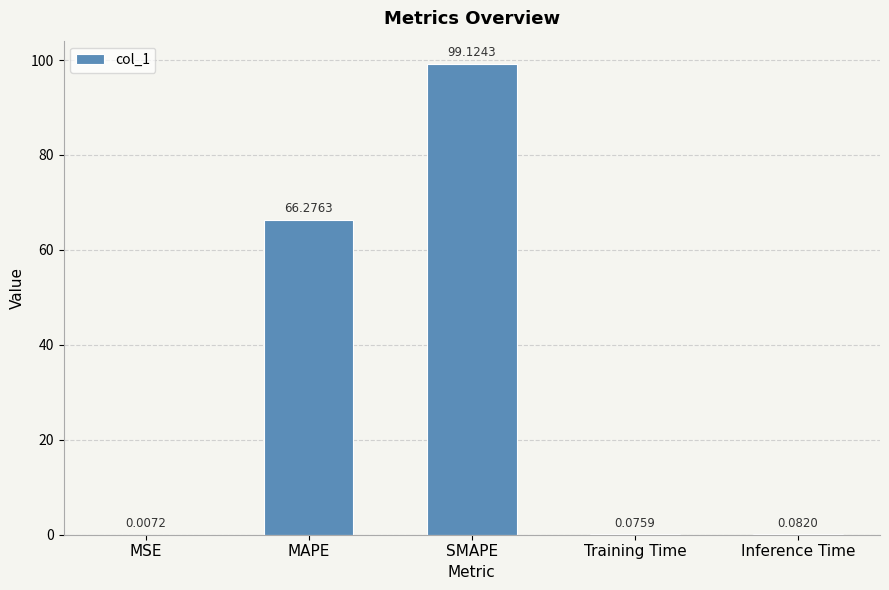

What is the maximum value shown in the chart?

99.1